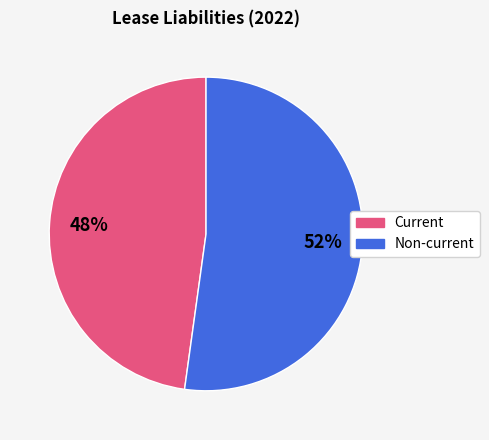

Do Current and Non-current together represent more than half of the pie?

Yes